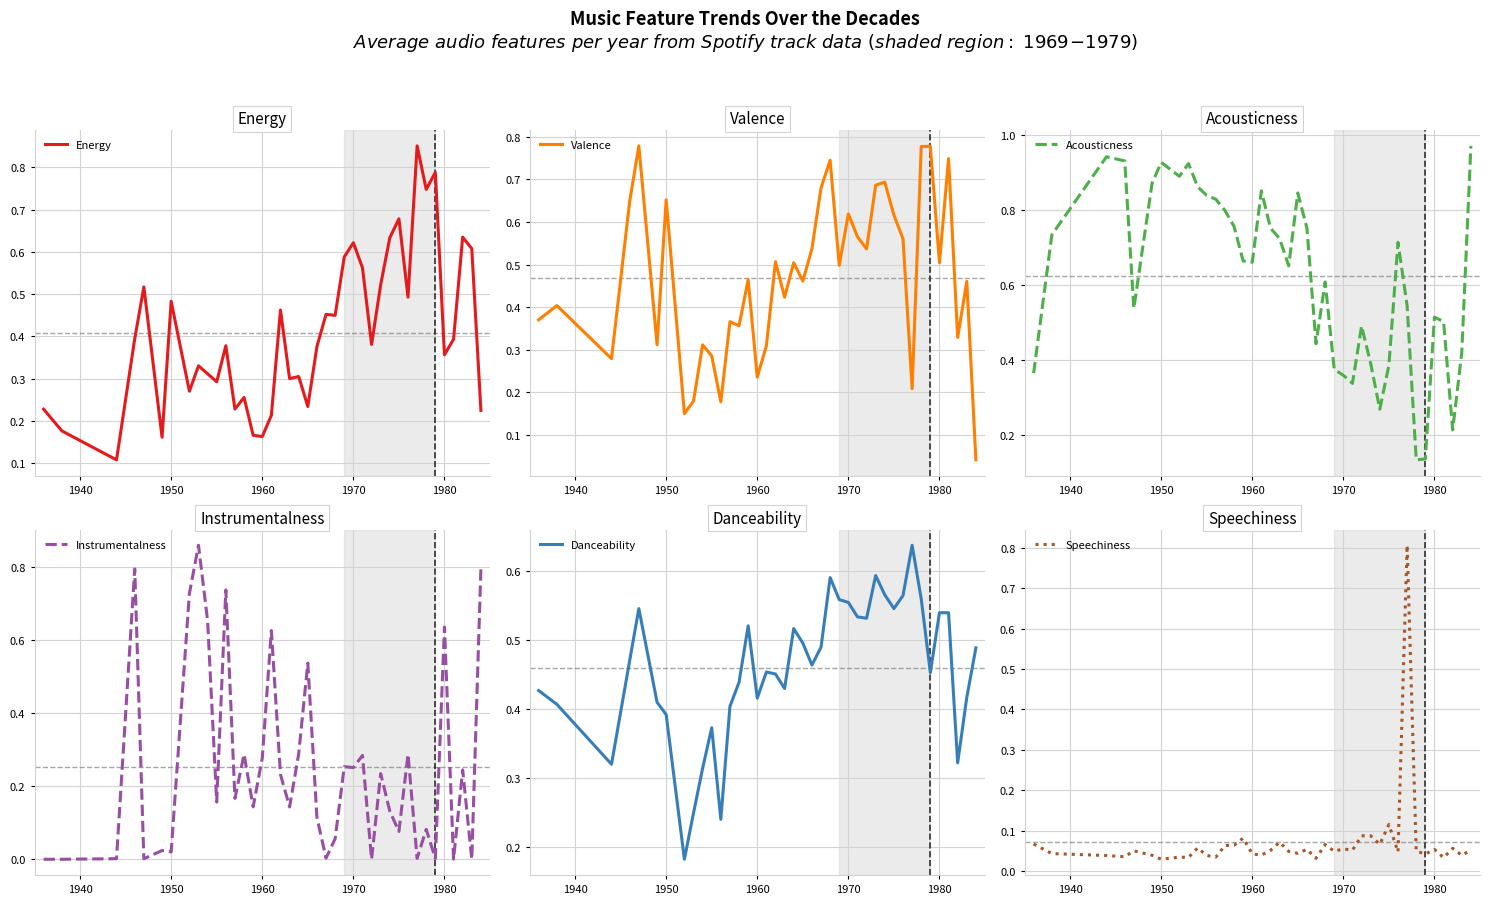

What is the maximum value for Speechiness?

0.8